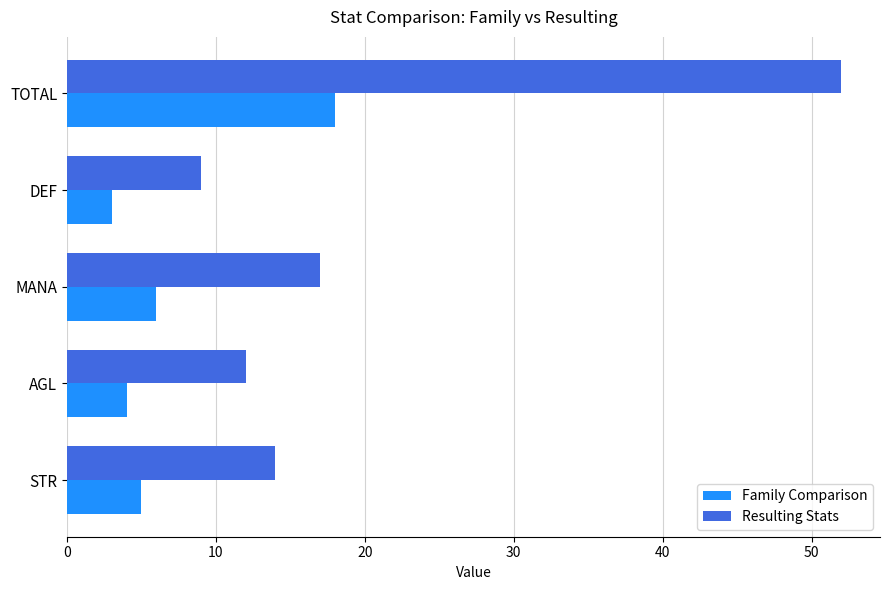

Which series has the widest spread of values?

Resulting Stats